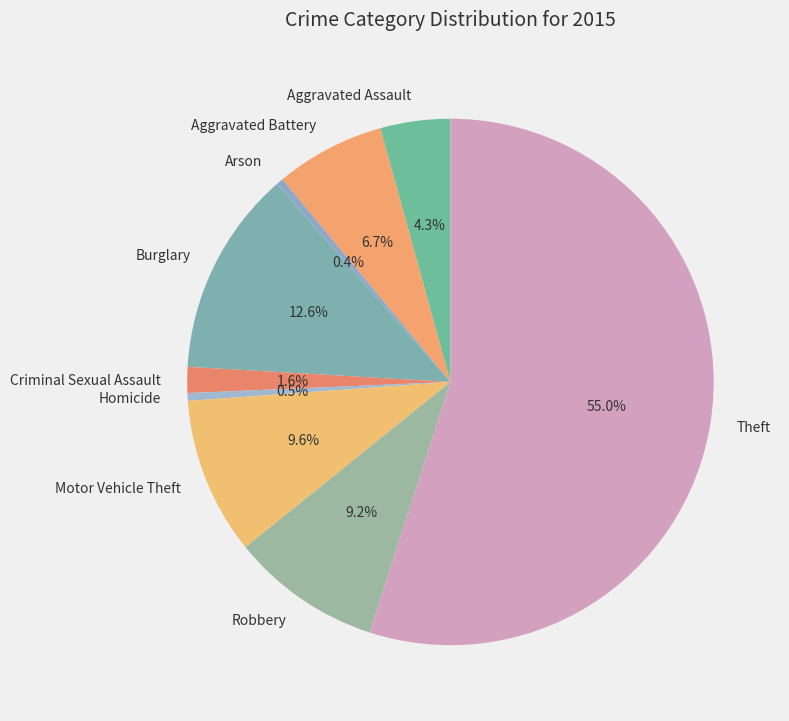

Approximately how many times larger is the value at Burglary compared to Aggravated Battery?

1.9